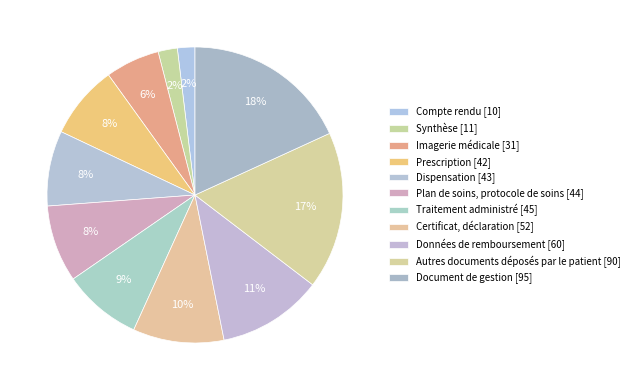

Count the number of slices in the pie.

11